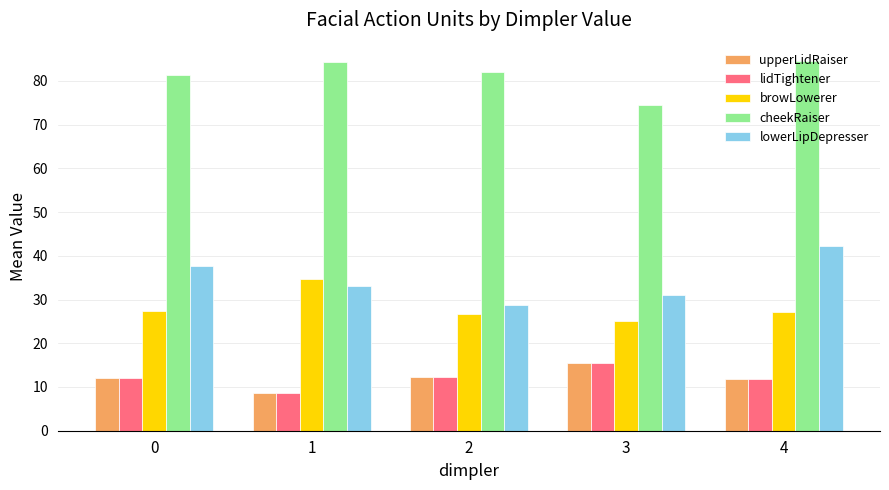

How many data points in cheekRaiser are less than 82?

2